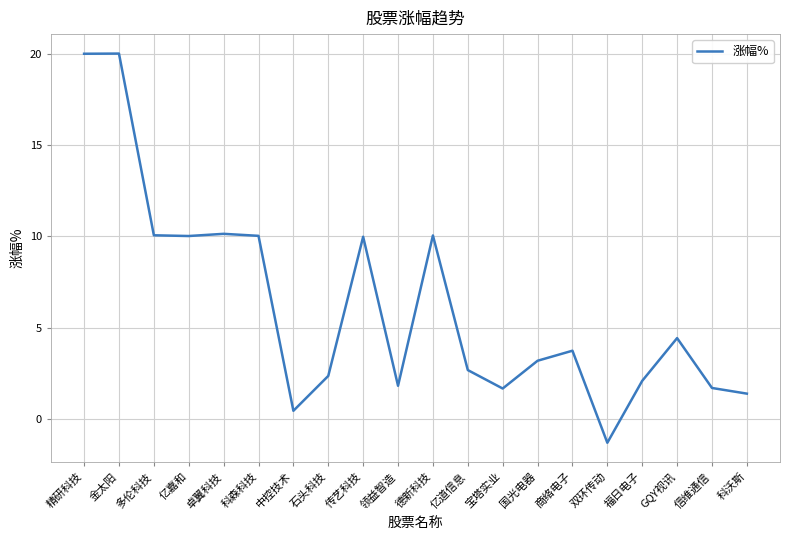

Which label corresponds to the smallest value in the chart?

双环传动